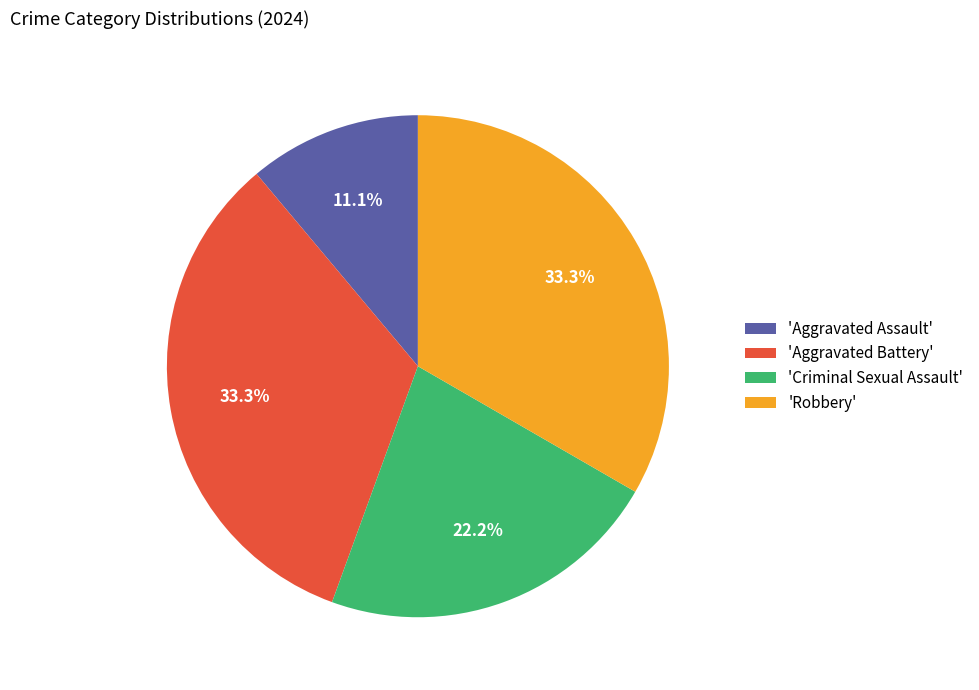

To the nearest percent, what is the average slice percentage?

25%